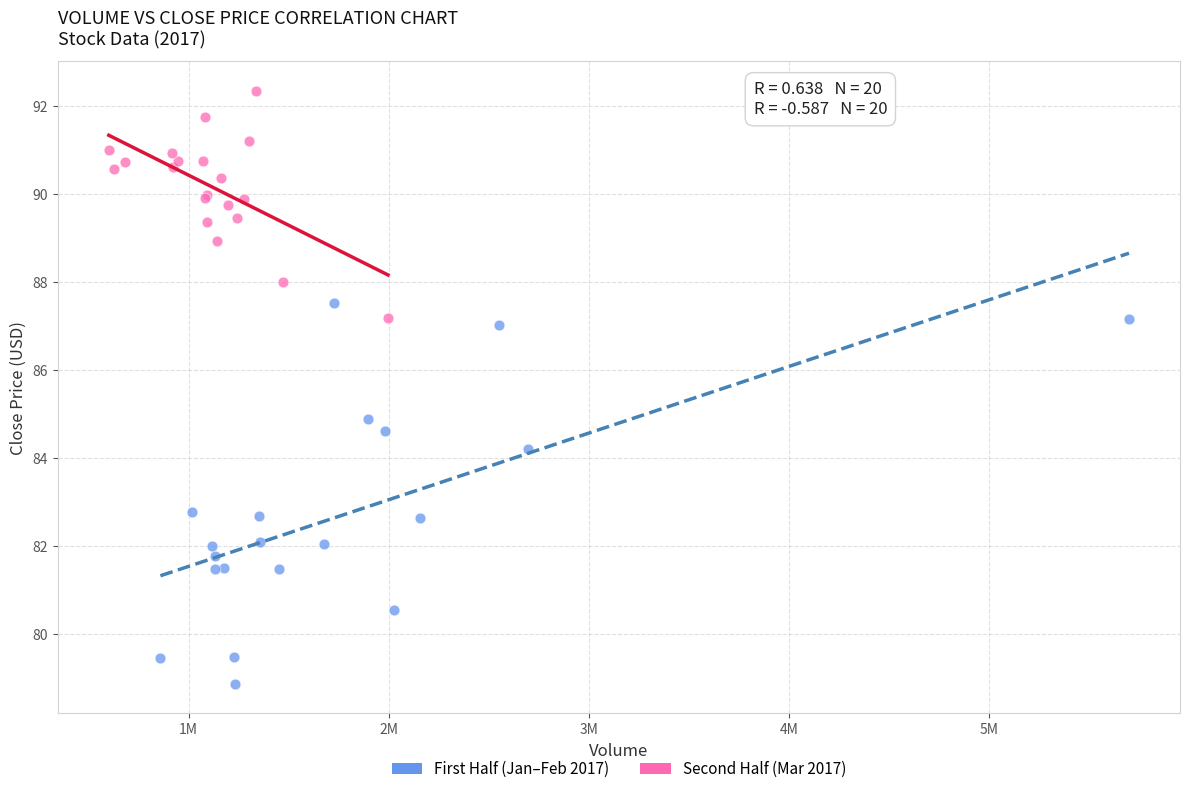

Which series reaches the minimum Y coordinate?

First Half (Jan–Feb 2017)